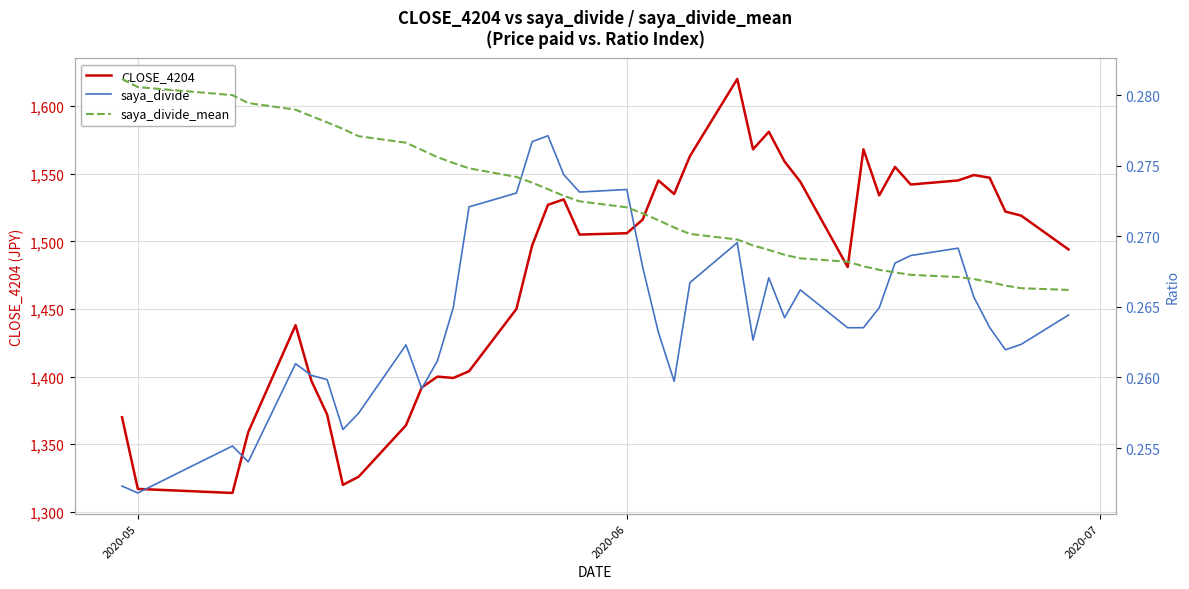

What are all the series names shown in the legend?

CLOSE_4204, saya_divide, saya_divide_mean